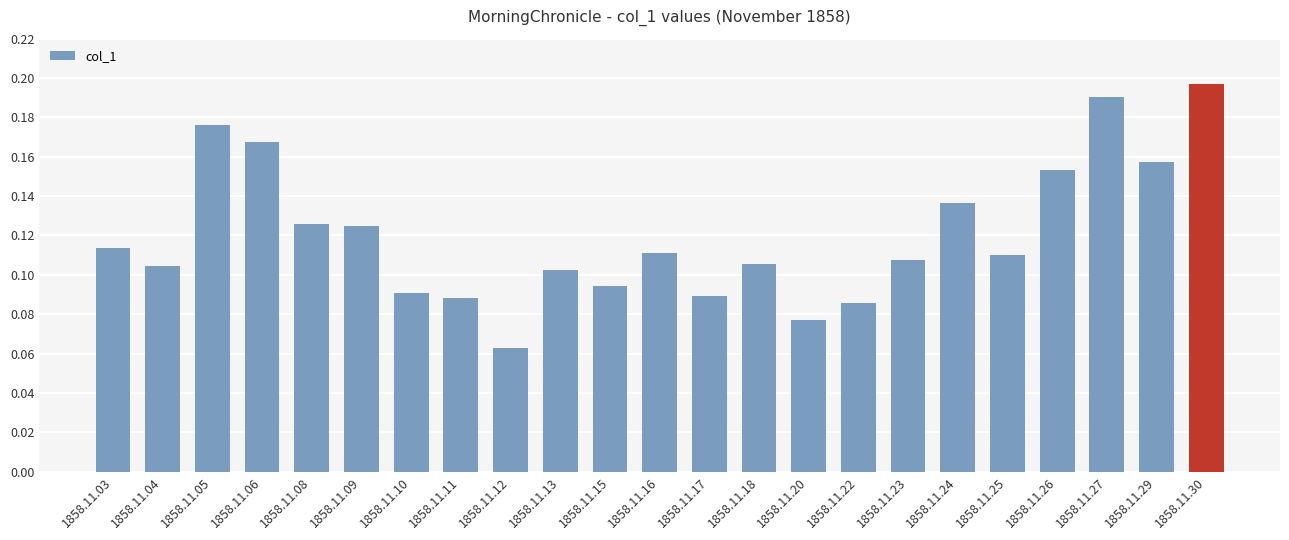

At which label is the value closest to 0?

1858.11.12